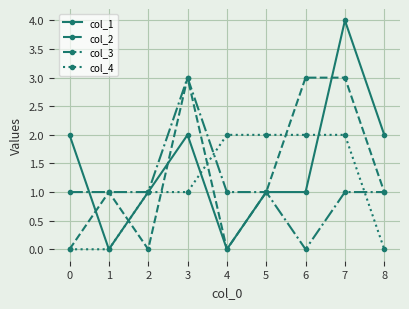

Reading left to right, extract all data points from this chart.

col_1: 2	0	1	2	0	1	1	4	2
col_2: 0	1	0	3	0	1	3	3	1
col_3: 1	1	1	3	1	1	0	1	1
col_4: 0	0	1	1	2	2	2	2	0